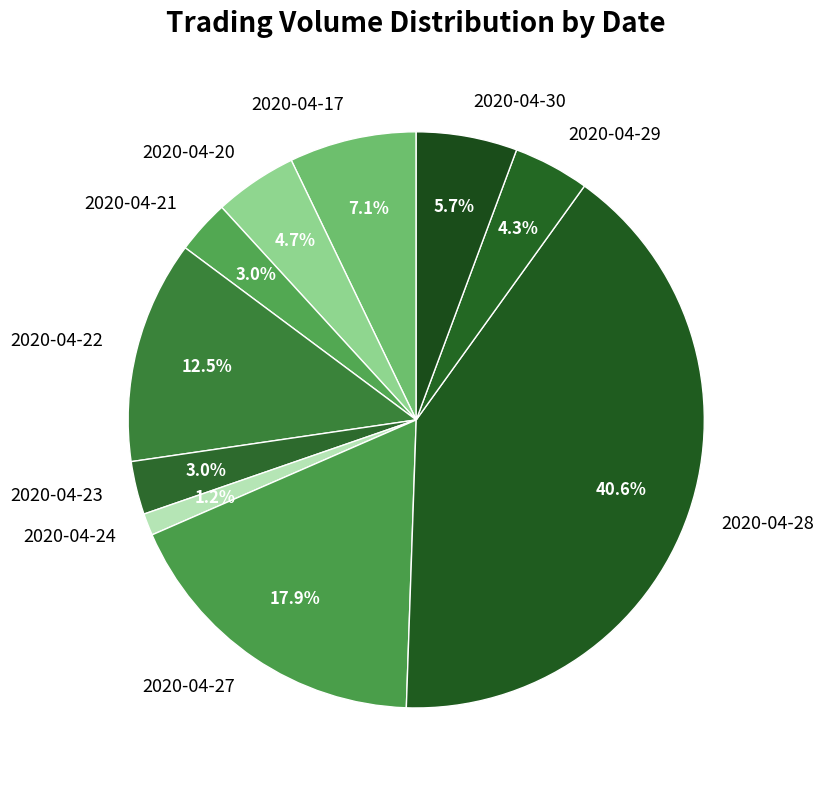

What is the total percentage of 2020-04-30 and 2020-04-24?

6.9%